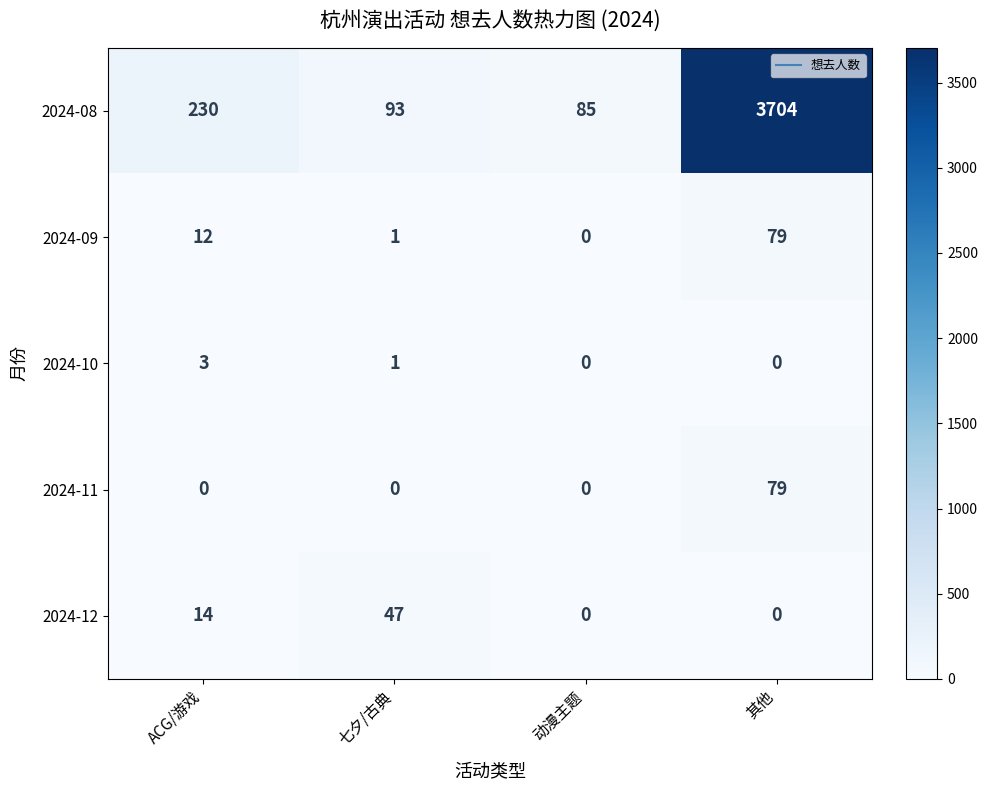

What is the greatest value displayed?

3704